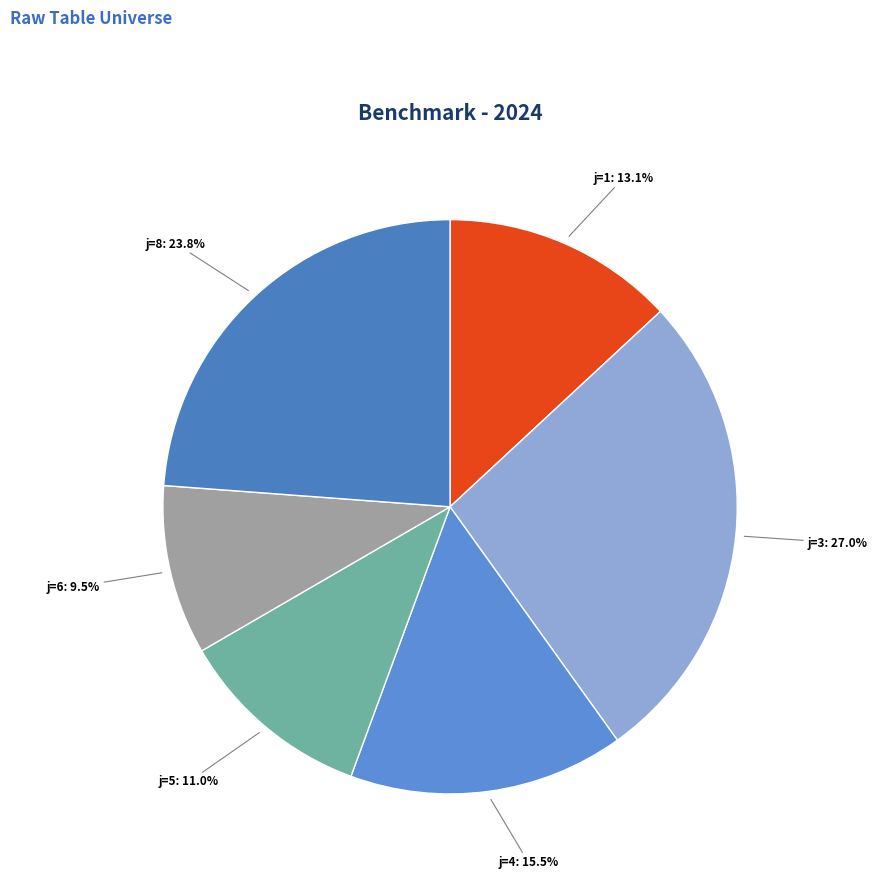

To the nearest percent, what is the average slice percentage?

17%